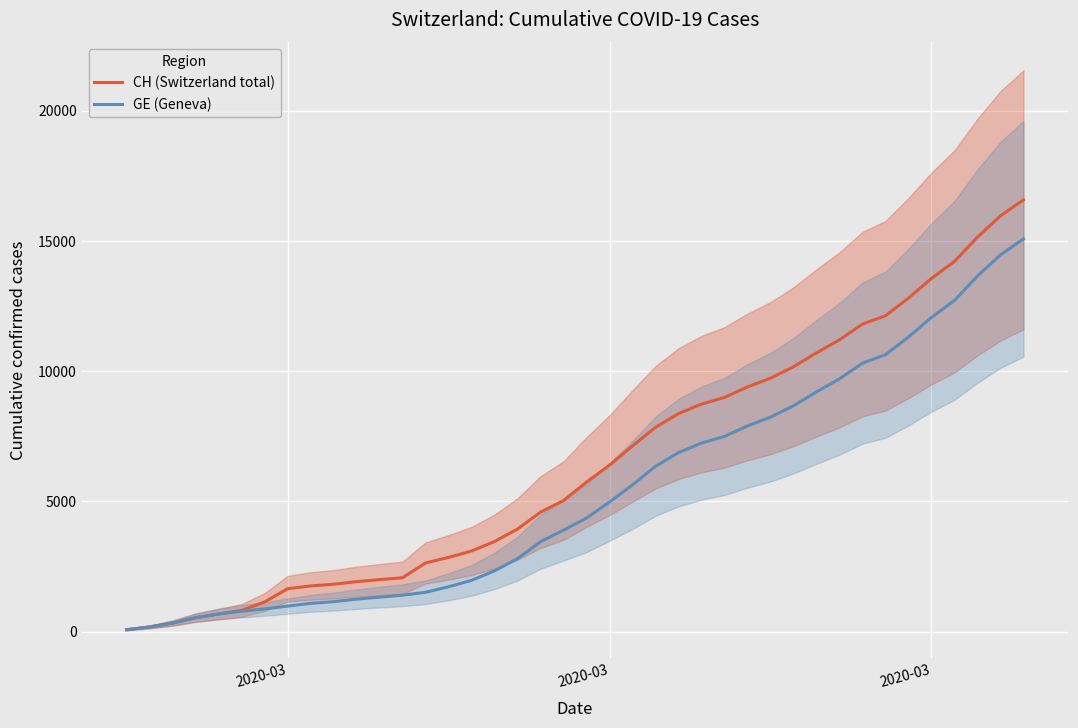

Is it true that CH (Switzerland total) equals 2367 at 32?

False